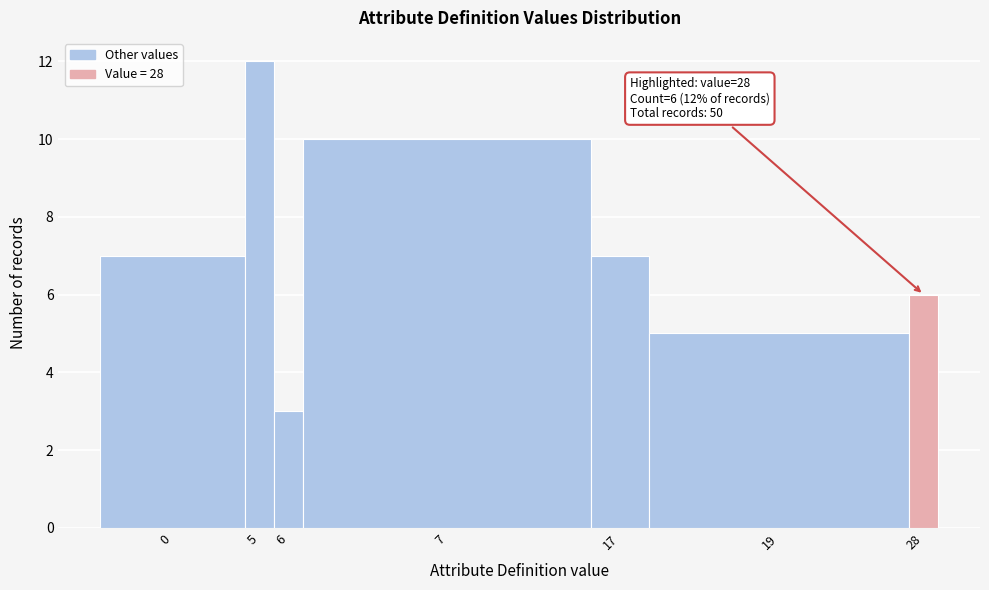

Reading right to left, list all the values displayed in this chart.

28=6	19=5	17=7	7=10	6=3	5=12	0=7